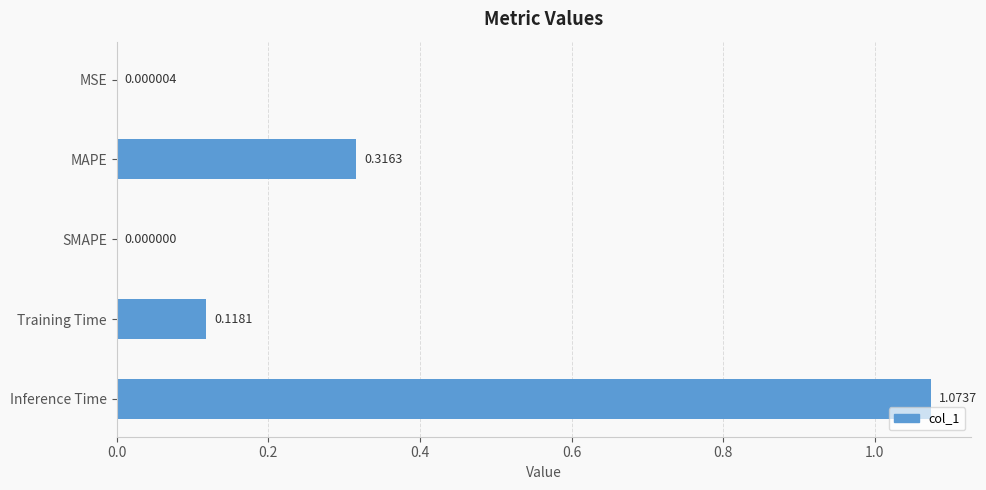

Where is the data nearest to the value 0?

SMAPE